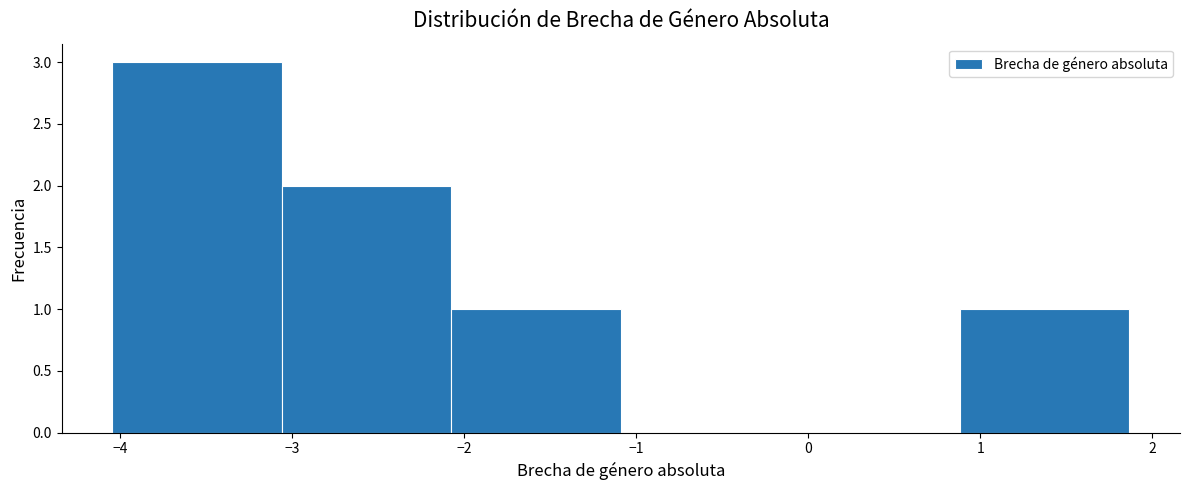

How tall is the bar that spans -2.1 to -1.1 on the x-axis? Neither the bar edges nor the heights are printed on the chart, so give them approximately, as read against the axes.

1